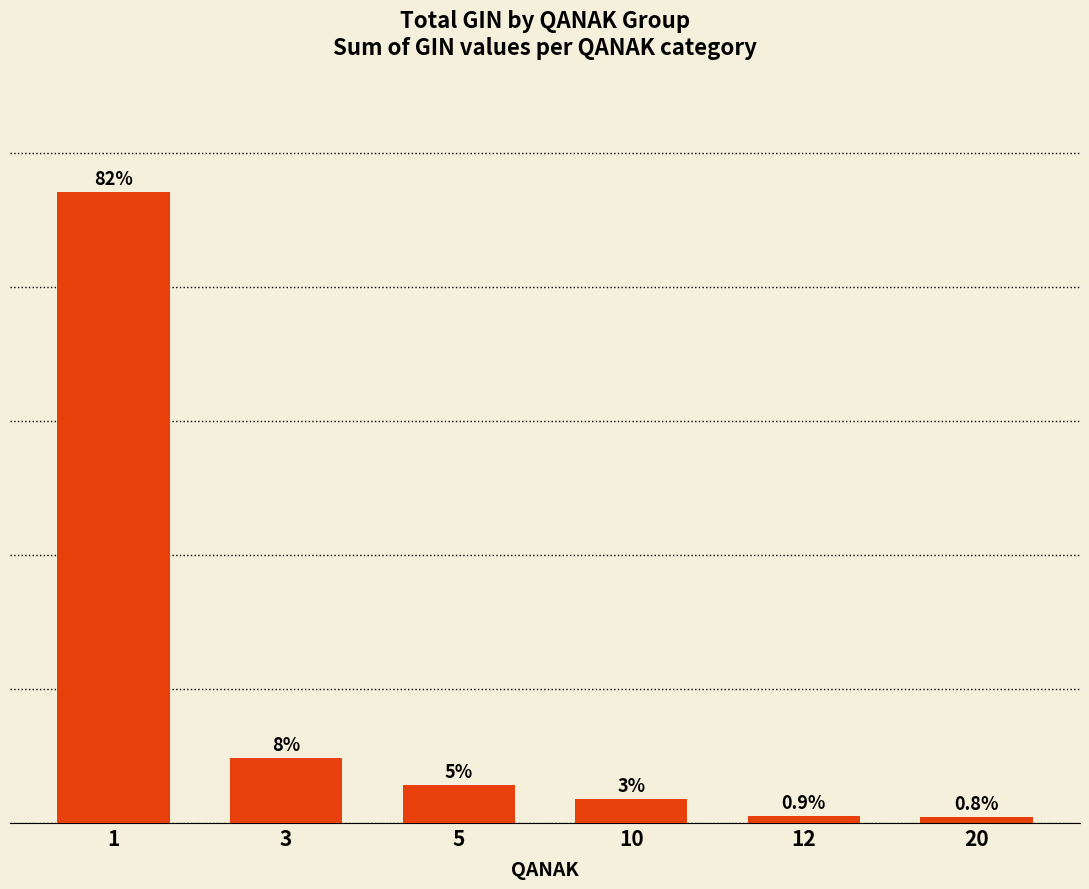

List the labels in order of value, largest first.

1, 3, 5, 10, 12, 20